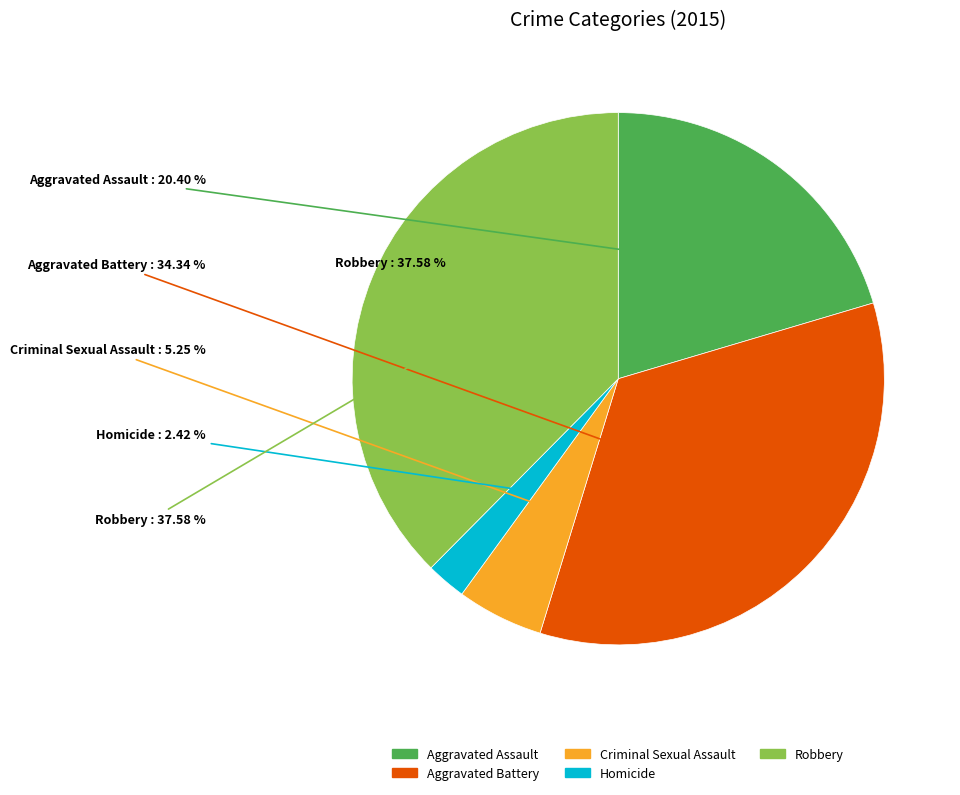

Combined, do Aggravated Assault and Homicide account for over 50%?

No